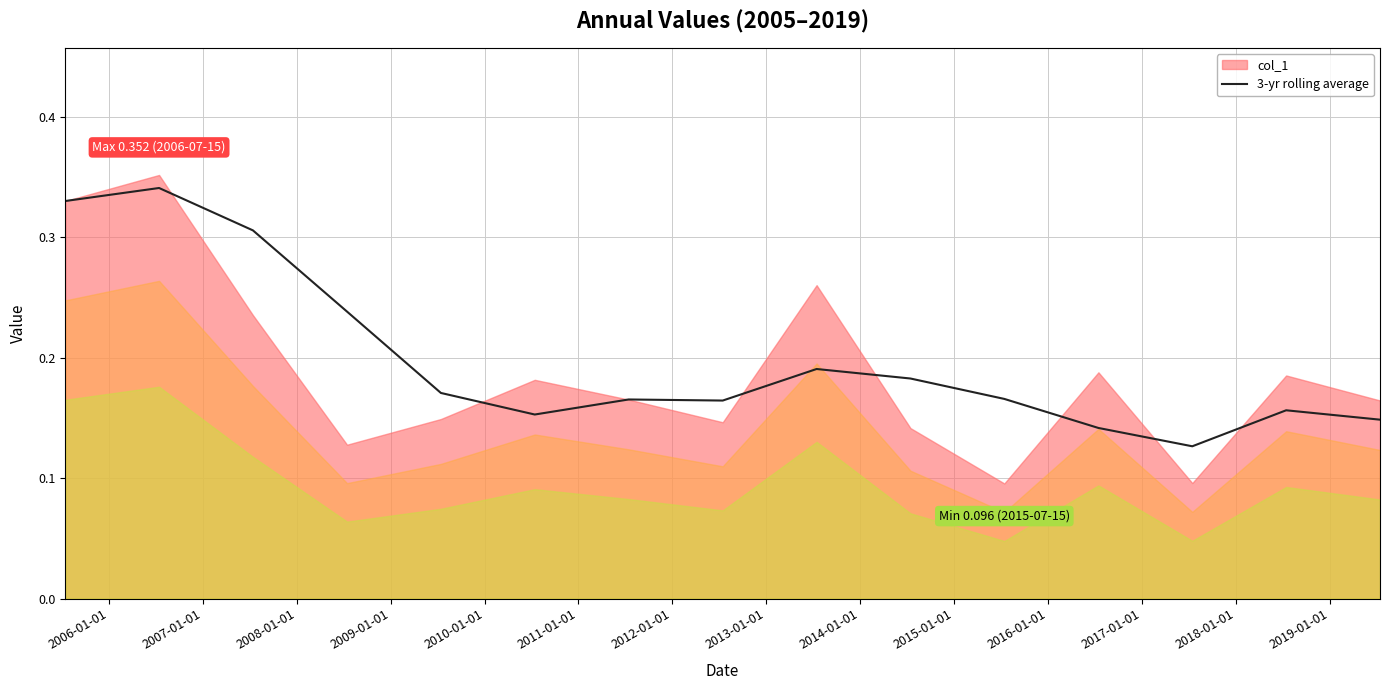

What is the greatest value displayed?

0.3